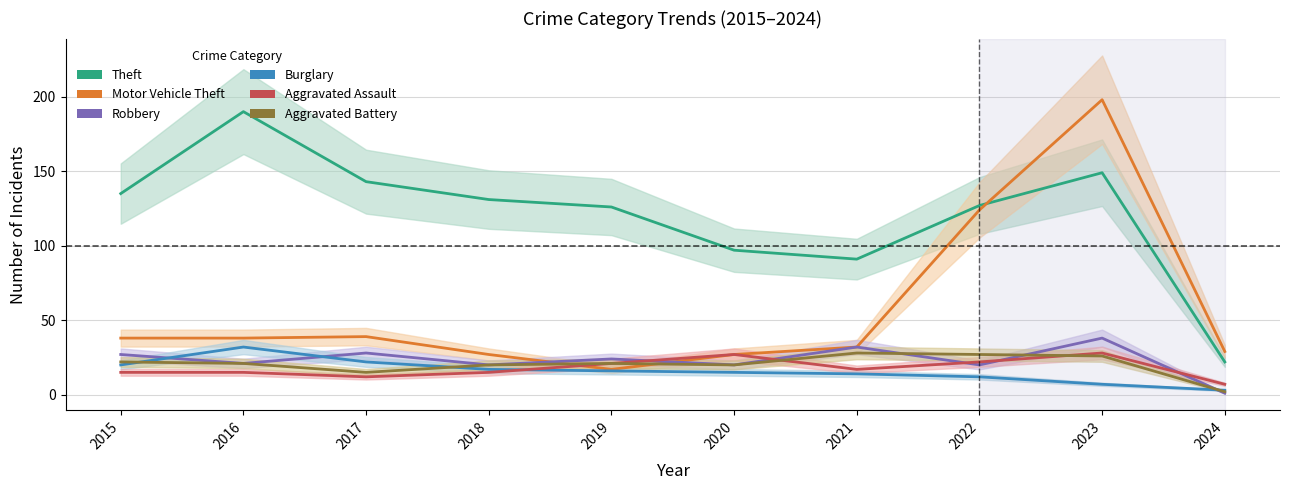

What is the spread (max minus min) of values at 2016?

175